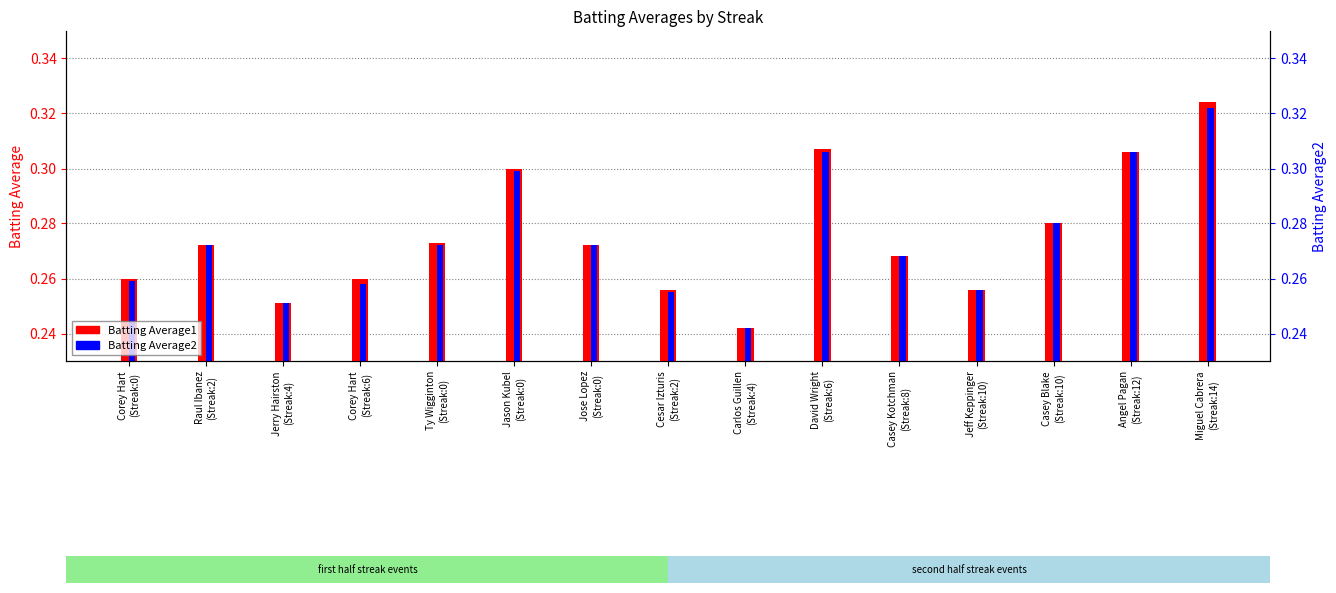

Reading right to left, extract all data points from this chart.

Batting Average1: Miguel Cabrera
(Streak:14)=0.3	Angel Pagan
(Streak:12)=0.3	Casey Blake
(Streak:10)=0.3	Jeff Keppinger
(Streak:10)=0.3	Casey Kotchman
(Streak:8)=0.3	David Wright
(Streak:6)=0.3	Carlos Guillen
(Streak:4)=0.2	Cesar Izturis
(Streak:2)=0.3	Jose Lopez
(Streak:0)=0.3	Jason Kubel
(Streak:0)=0.3	Ty Wigginton
(Streak:0)=0.3	Corey Hart
(Streak:6)=0.3	Jerry Hairston
(Streak:4)=0.3	Raul Ibanez
(Streak:2)=0.3	Corey Hart
(Streak:0)=0.3
Batting Average2: Miguel Cabrera
(Streak:14)=0.3	Angel Pagan
(Streak:12)=0.3	Casey Blake
(Streak:10)=0.3	Jeff Keppinger
(Streak:10)=0.3	Casey Kotchman
(Streak:8)=0.3	David Wright
(Streak:6)=0.3	Carlos Guillen
(Streak:4)=0.2	Cesar Izturis
(Streak:2)=0.3	Jose Lopez
(Streak:0)=0.3	Jason Kubel
(Streak:0)=0.3	Ty Wigginton
(Streak:0)=0.3	Corey Hart
(Streak:6)=0.3	Jerry Hairston
(Streak:4)=0.3	Raul Ibanez
(Streak:2)=0.3	Corey Hart
(Streak:0)=0.3